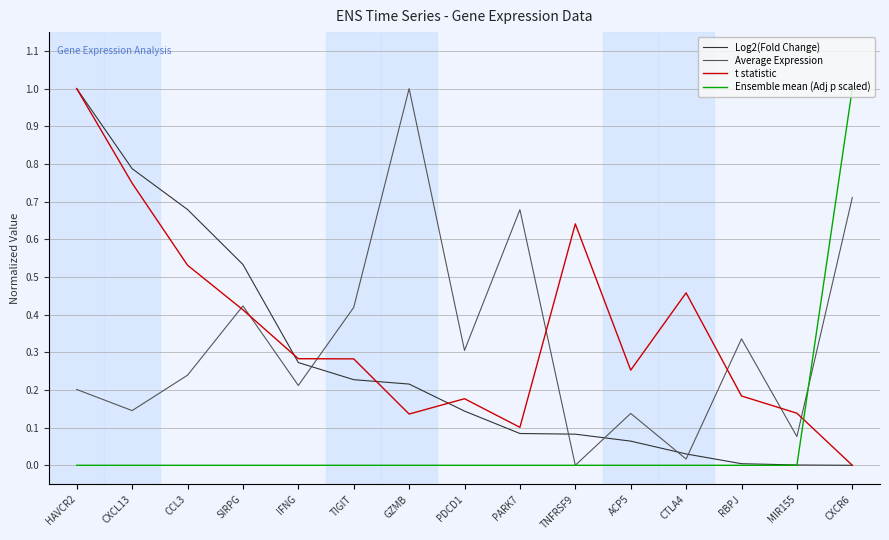

Is it true that t statistic equals 0.1 at GZMB?

True